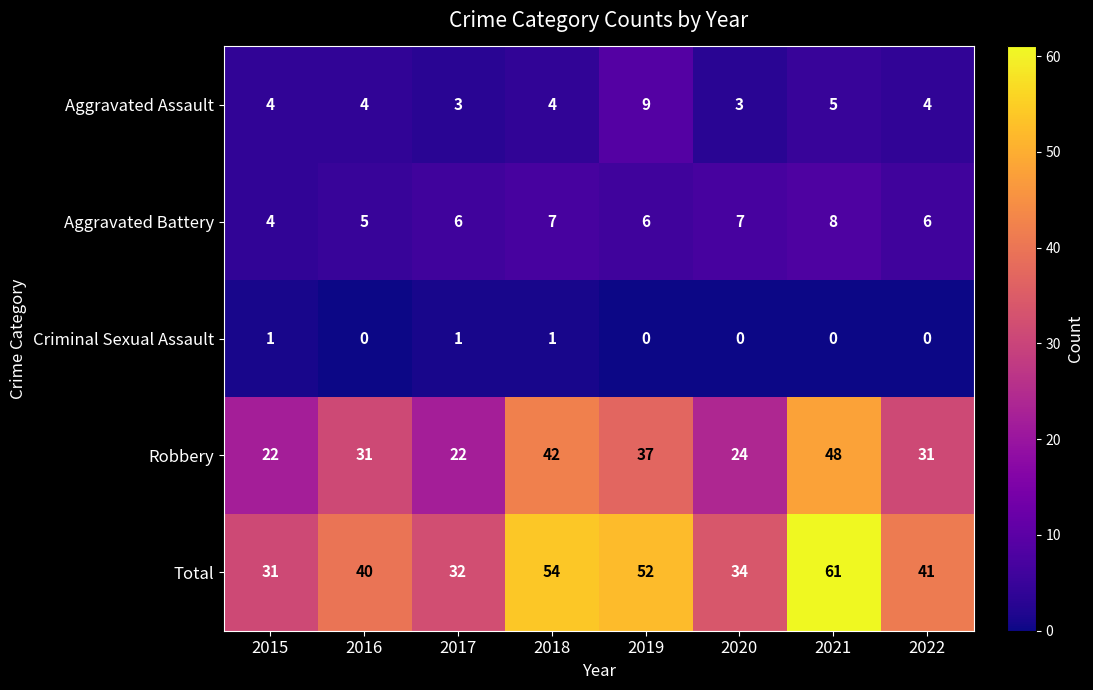

How many Aggravated Assault values are between 4 and 5?

5